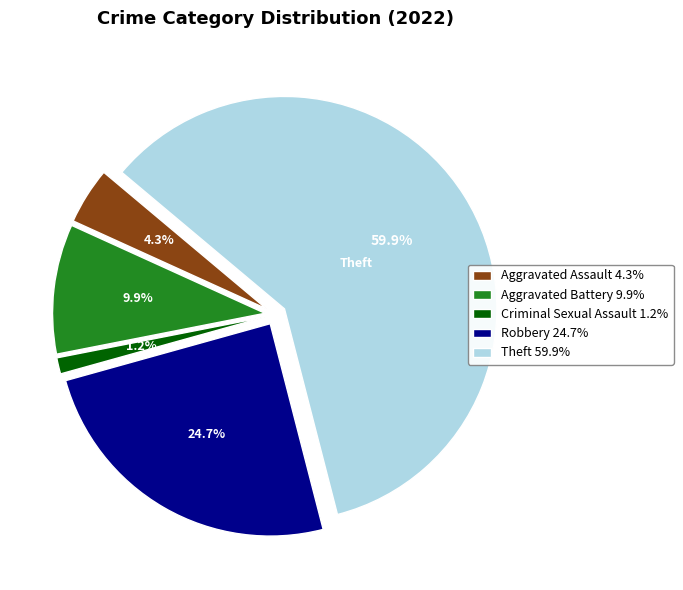

Combined, what portion of the pie is Robbery and Homicide?

24.7%